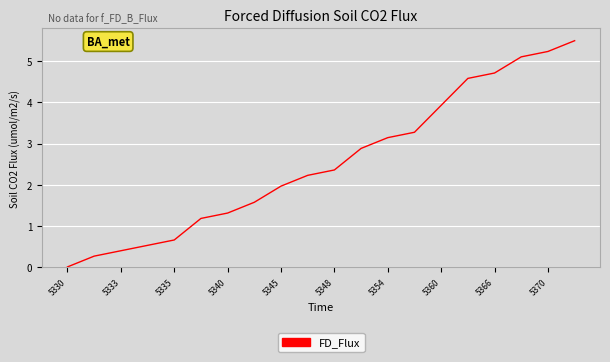

Does the chart have visible grid lines?

Yes